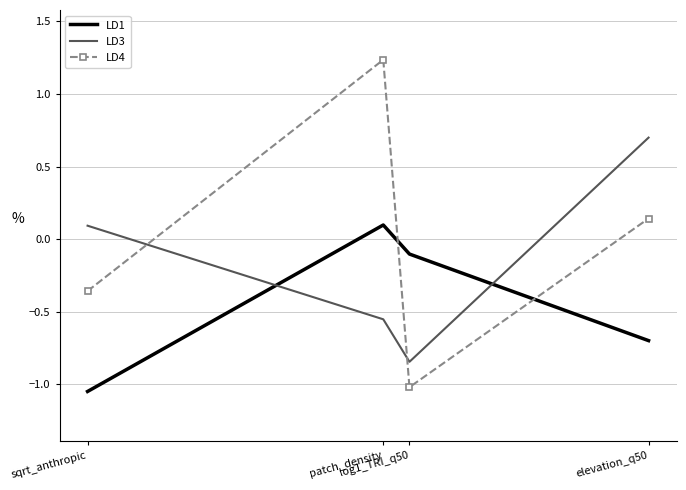

Which series ends up on top after the final intersection of LD3 and LD1?

LD3